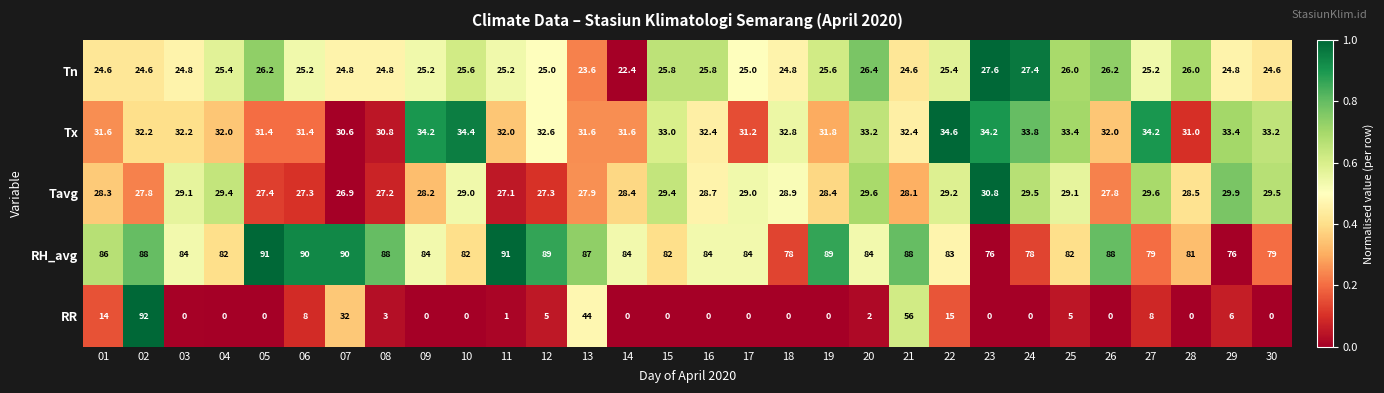

Between 22 and 29, which series saw the biggest shift?

RR